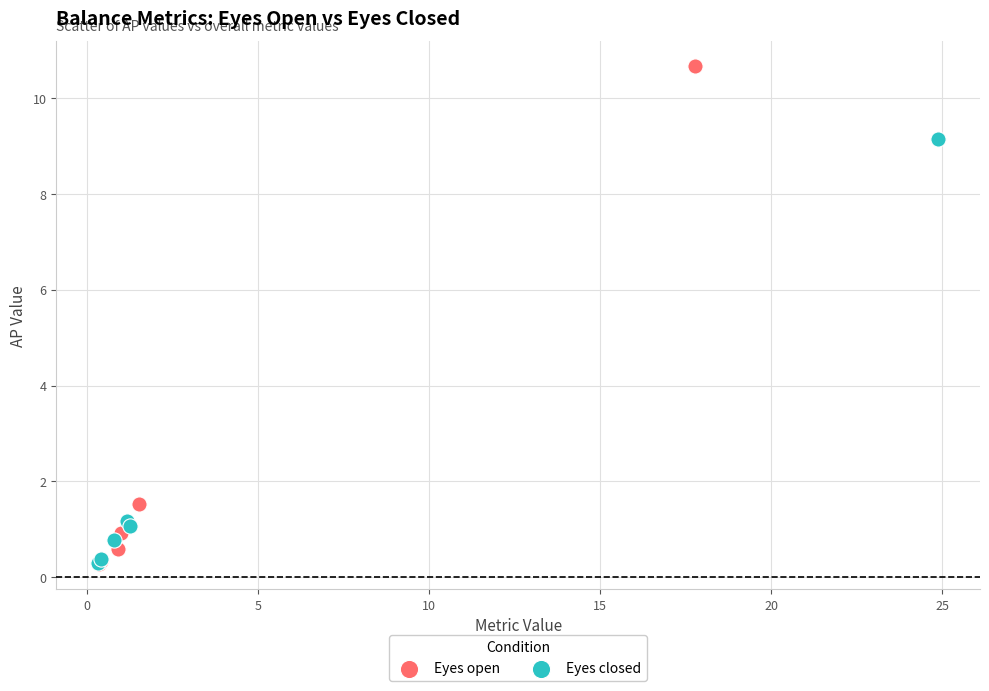

Which series has the largest Y range (max minus min)?

Eyes open